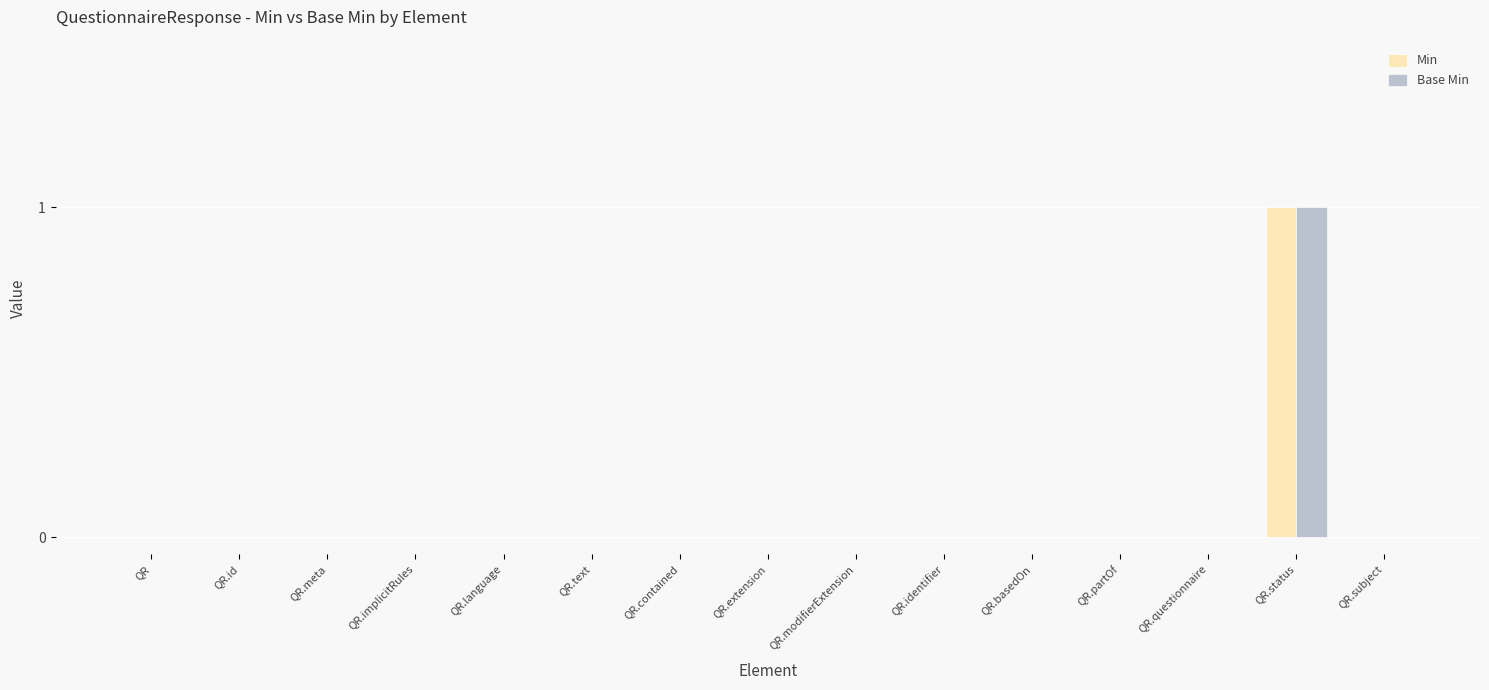

Count the number of categories in the chart.

15